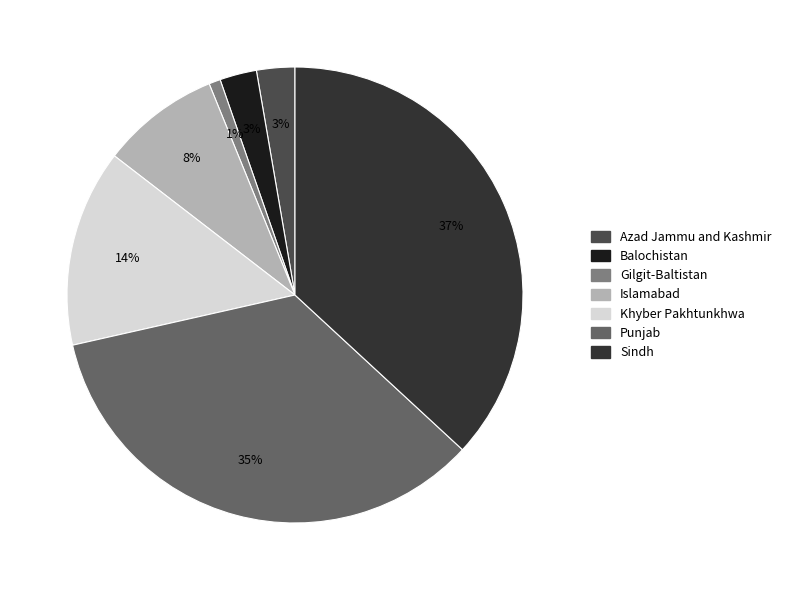

Combined, do Balochistan and Khyber Pakhtunkhwa account for over 50%?

No